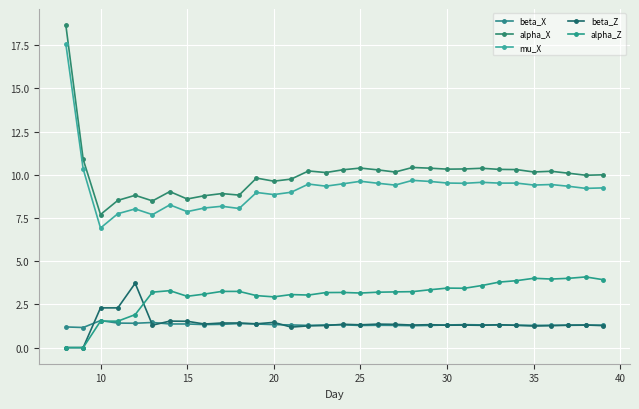

True or false: mu_X and alpha_X intersect in this chart.

False